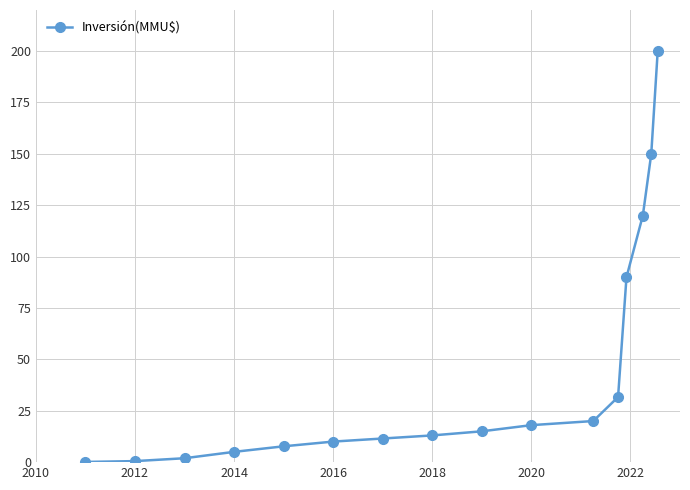

Where does the data first go above 15000?

2020